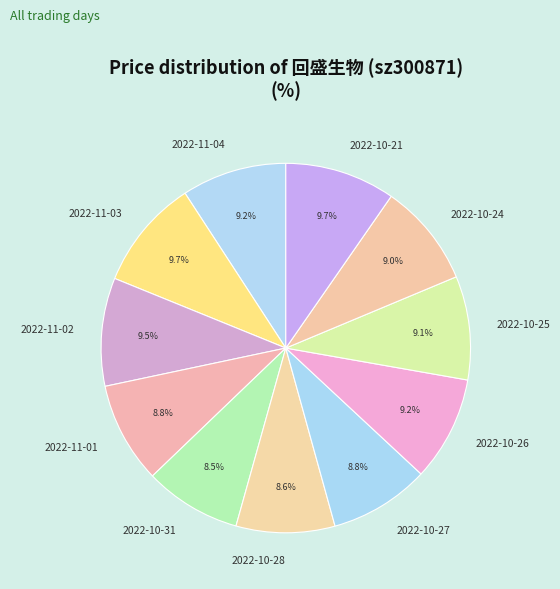

Is the sum of 2022-10-28 and 2022-11-02 greater than half?

No